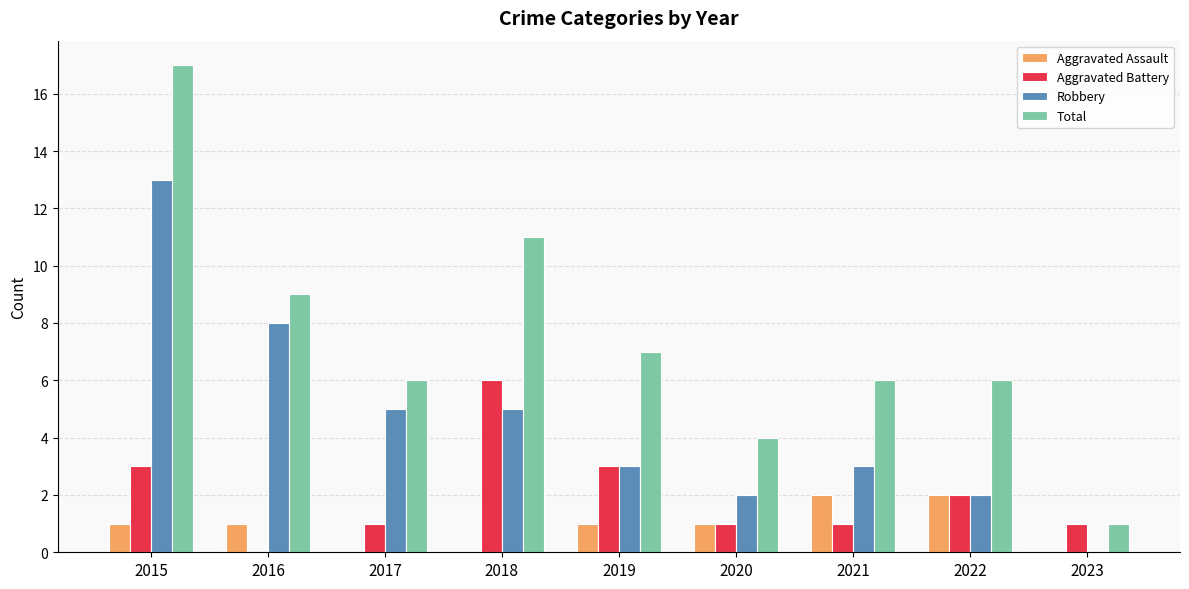

What is the sum of the Total values at 2018 and 2016?

20